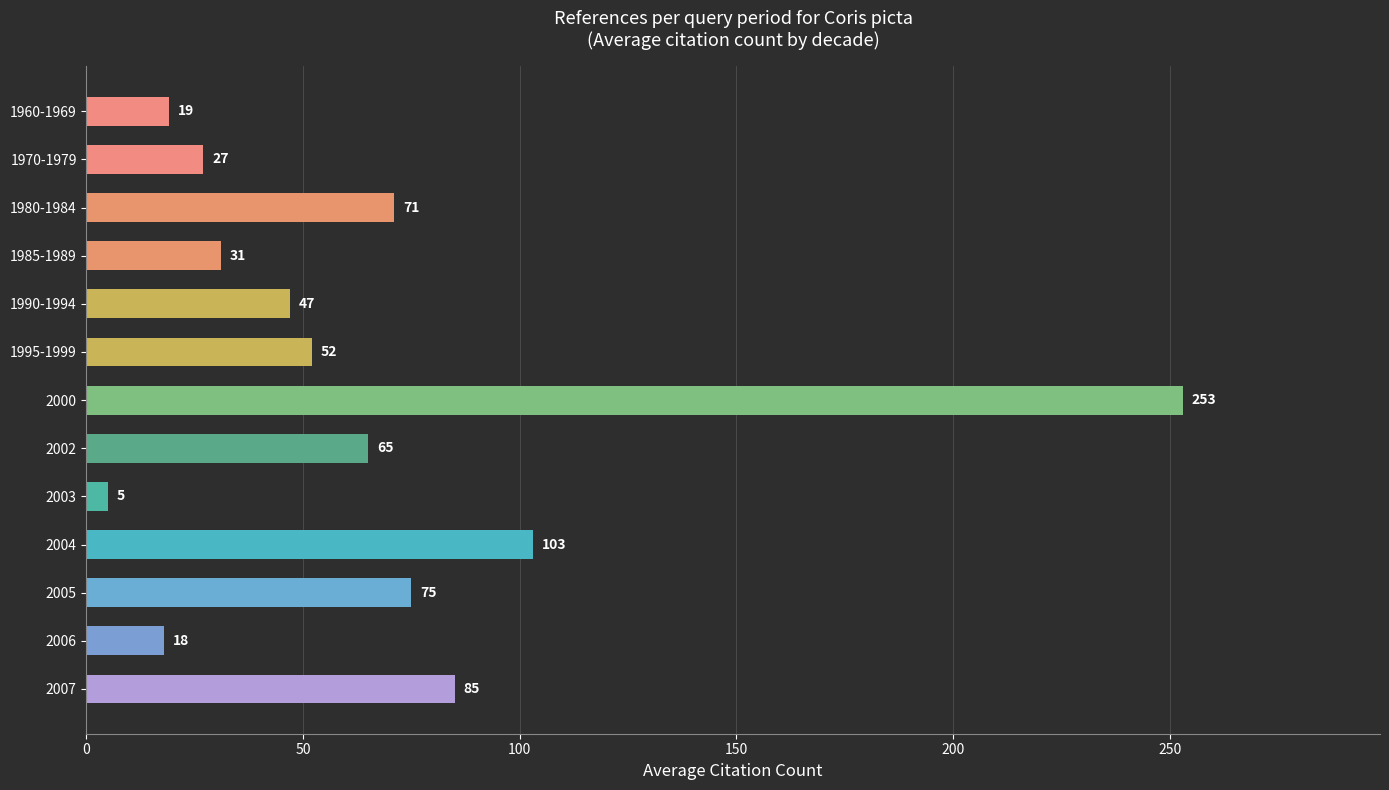

The value at 1970-1979 is 7. True or false?

False